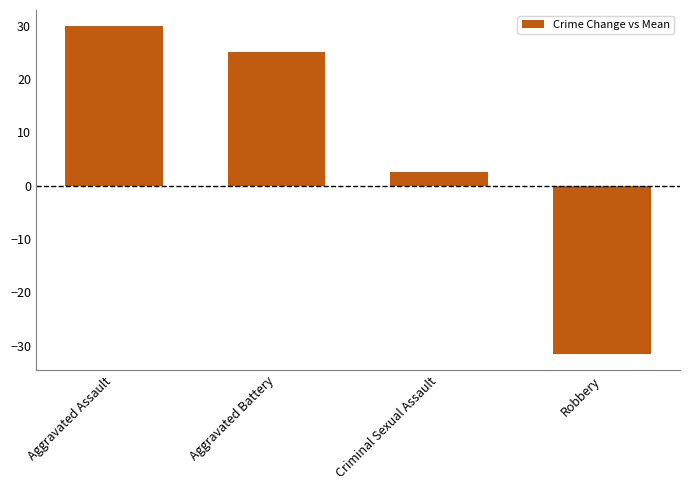

At which category does the chart reach its peak across all series?

Aggravated Assault